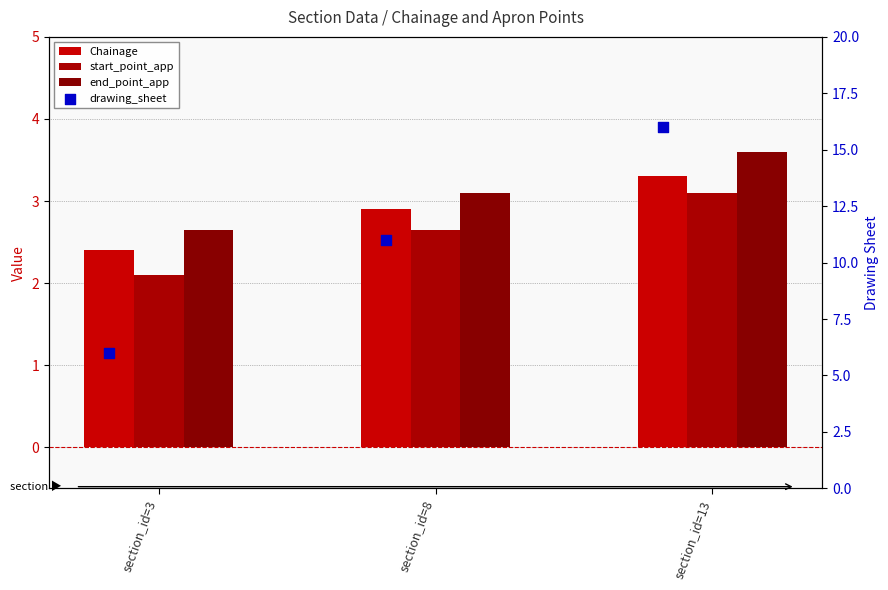

What is the total value across all series at section_id=13?

26.0